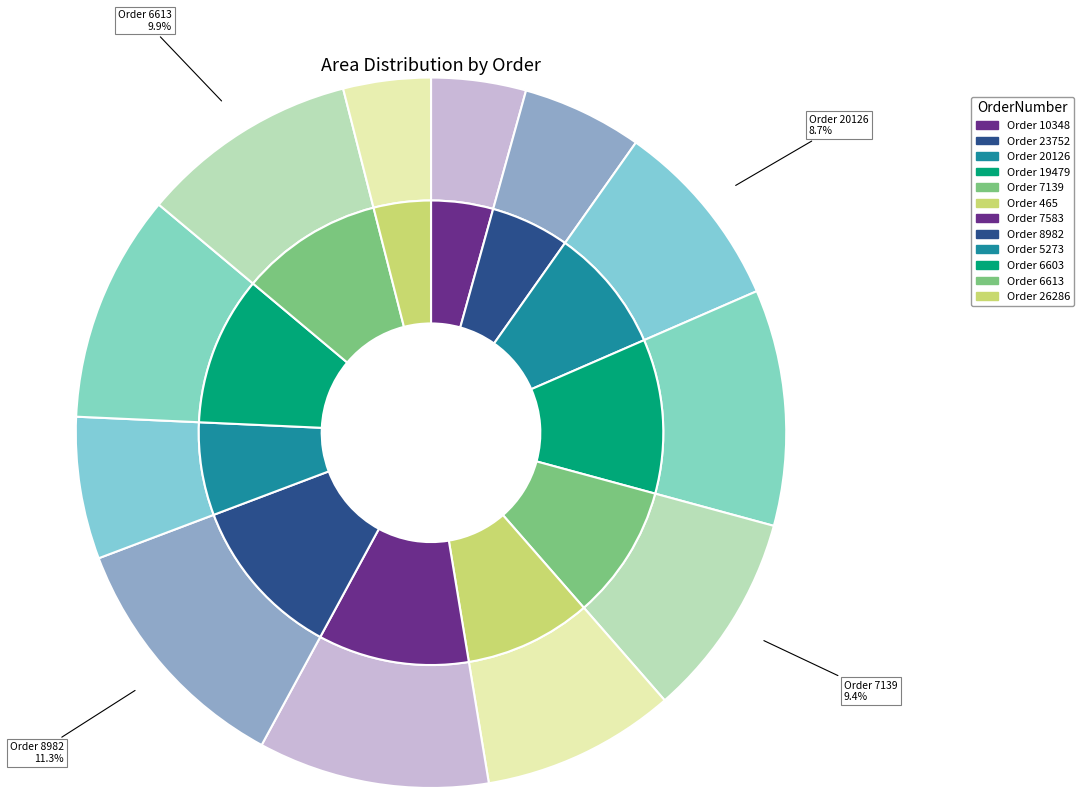

What is the total percentage of 5273 and 7583?

17.0%